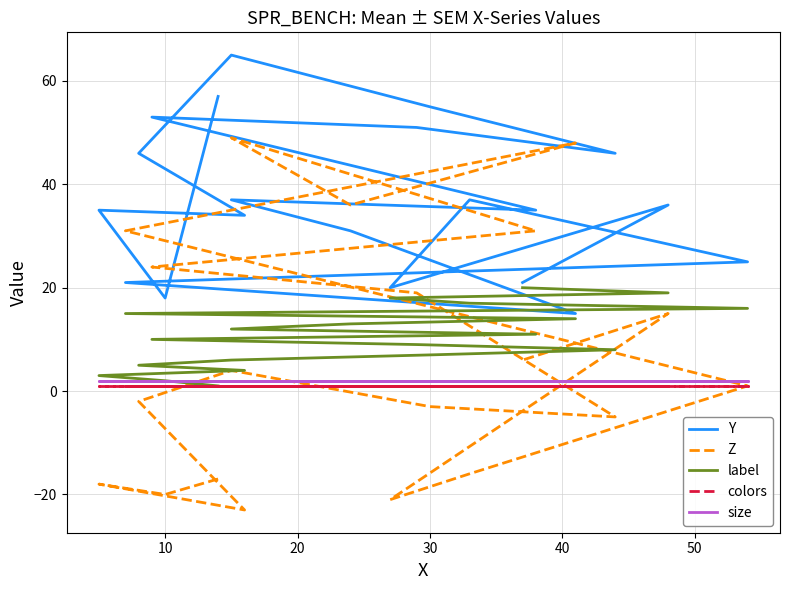

What is the maximum value for Z?

49